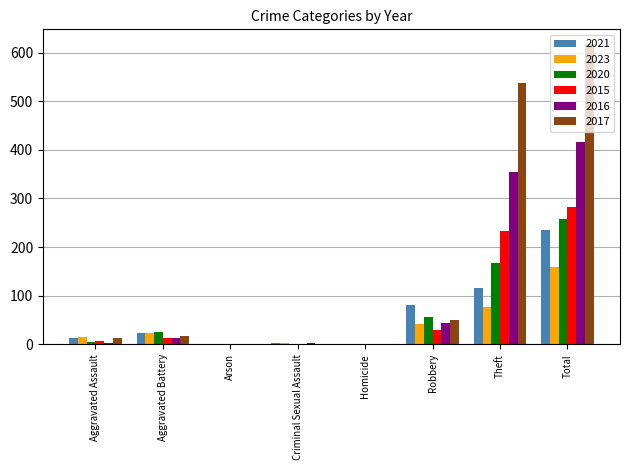

Is it true that 2023 equals 28 at Theft?

False